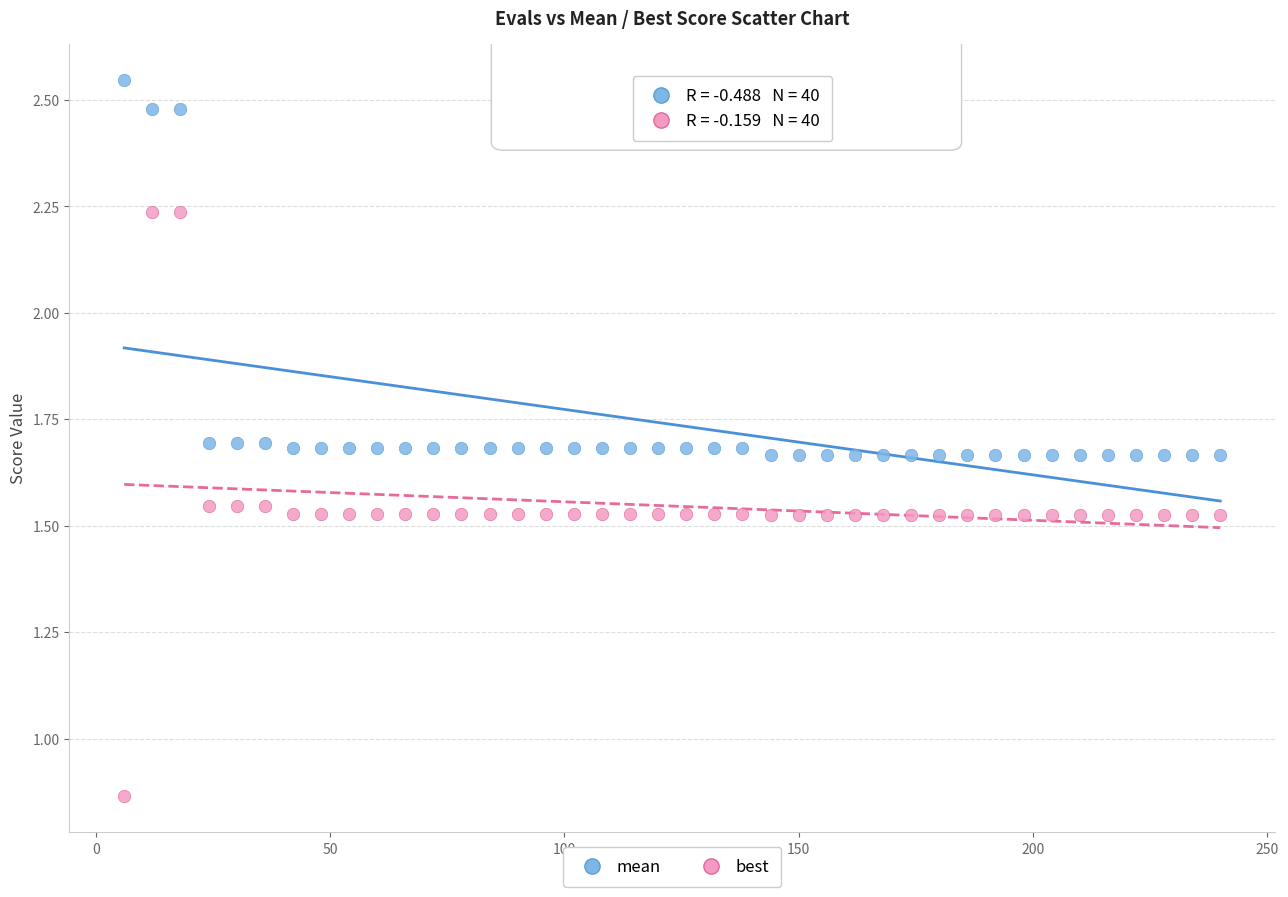

Across all data points, what is the range of X values (max minus min)?

234.0